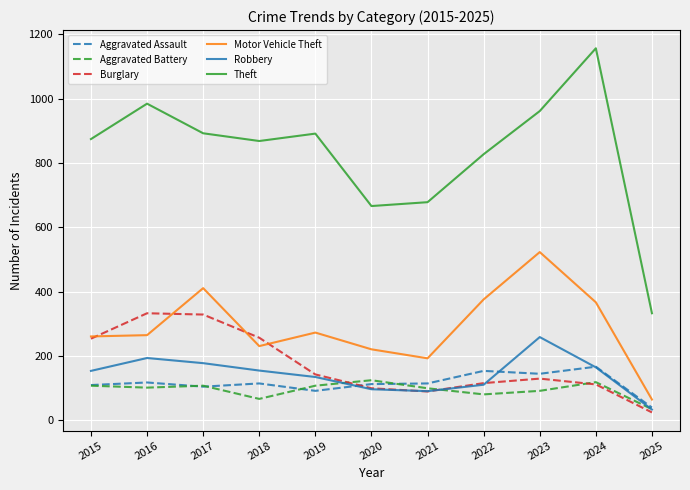

What is the lowest value of the Aggravated Battery series?

35